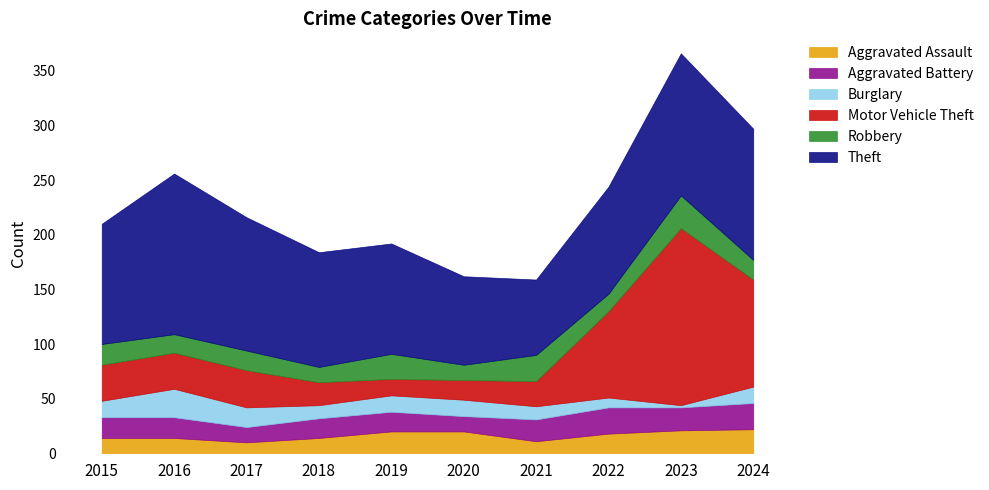

How many interior local valleys does the Burglary series have?

2